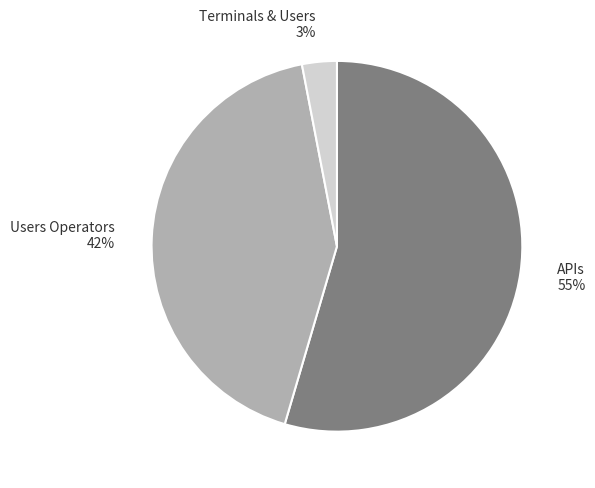

How many slices are in this pie chart?

3